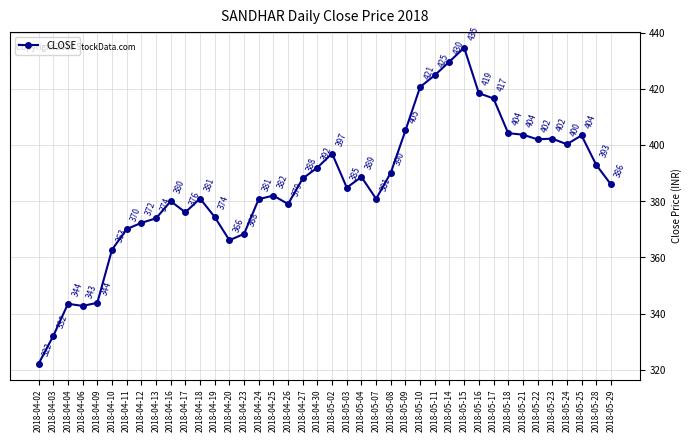

Does the chart have visible grid lines?

Yes